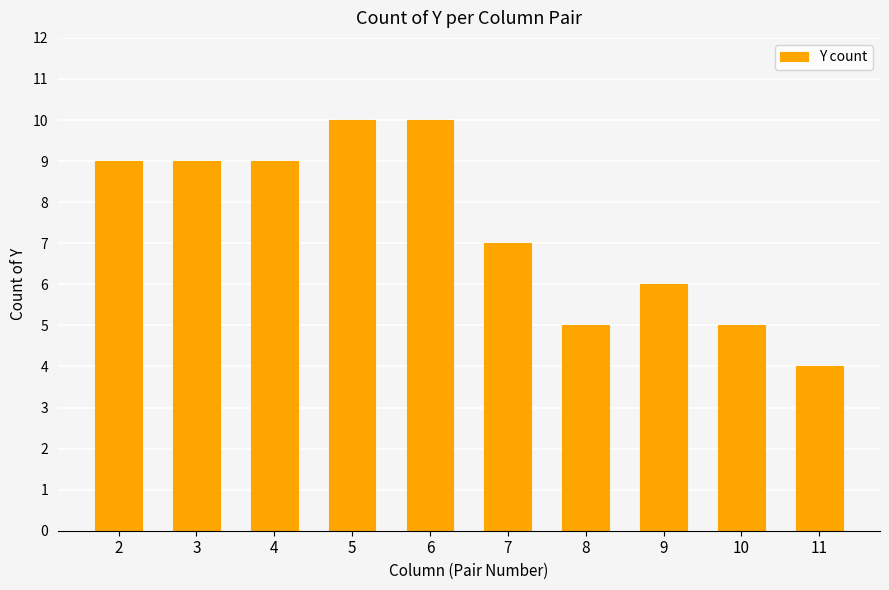

What is the value of the 2nd bar from the left?

9